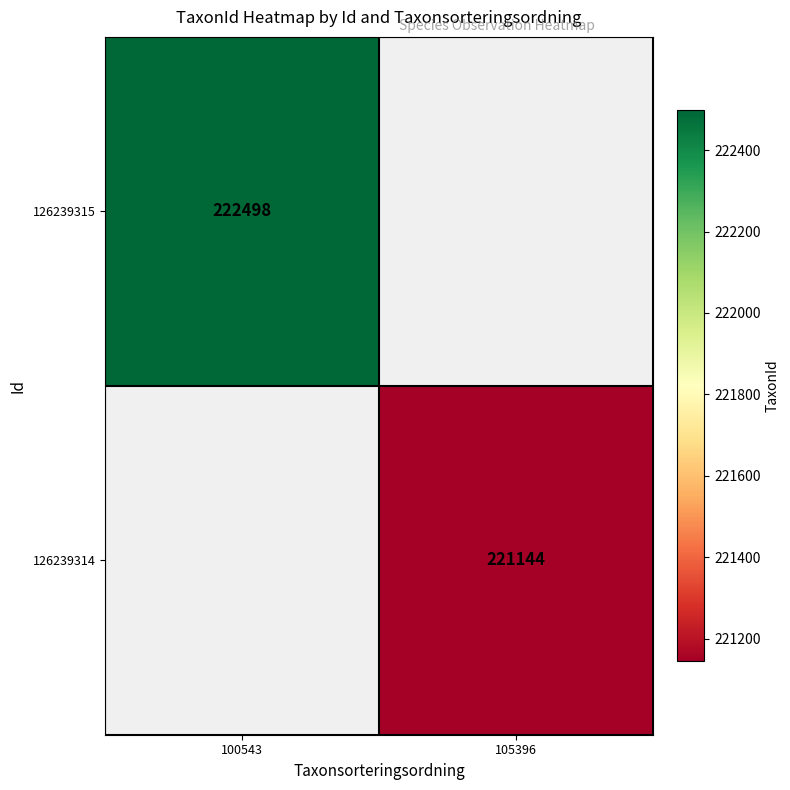

The 126239315 series shows 344453 at 100543. True or false?

False